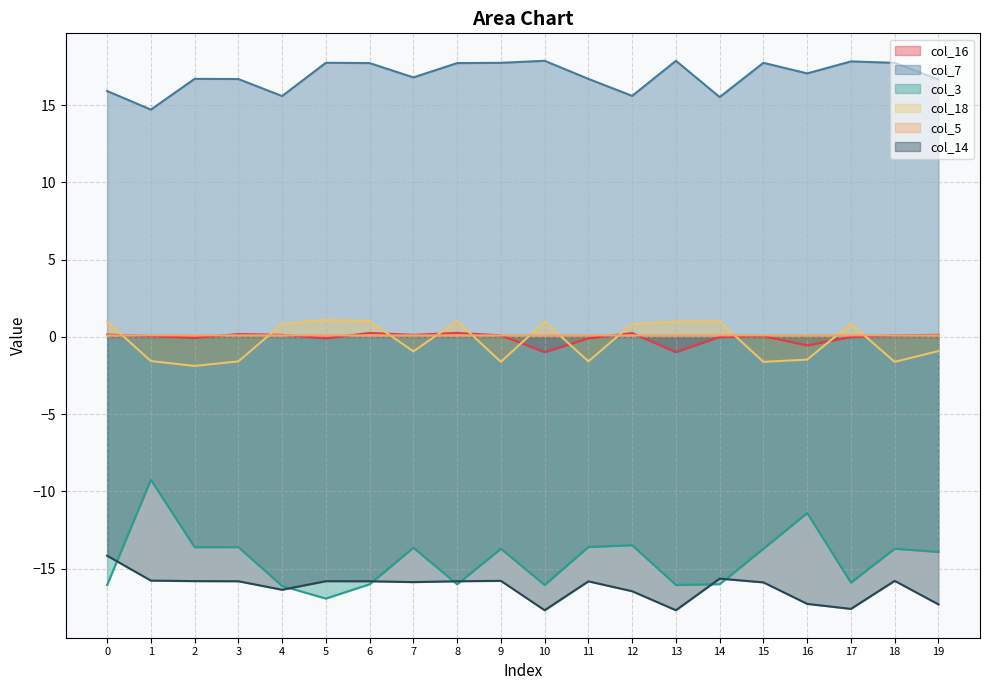

Is it true that col_16 equals 0.2 at 7?

False